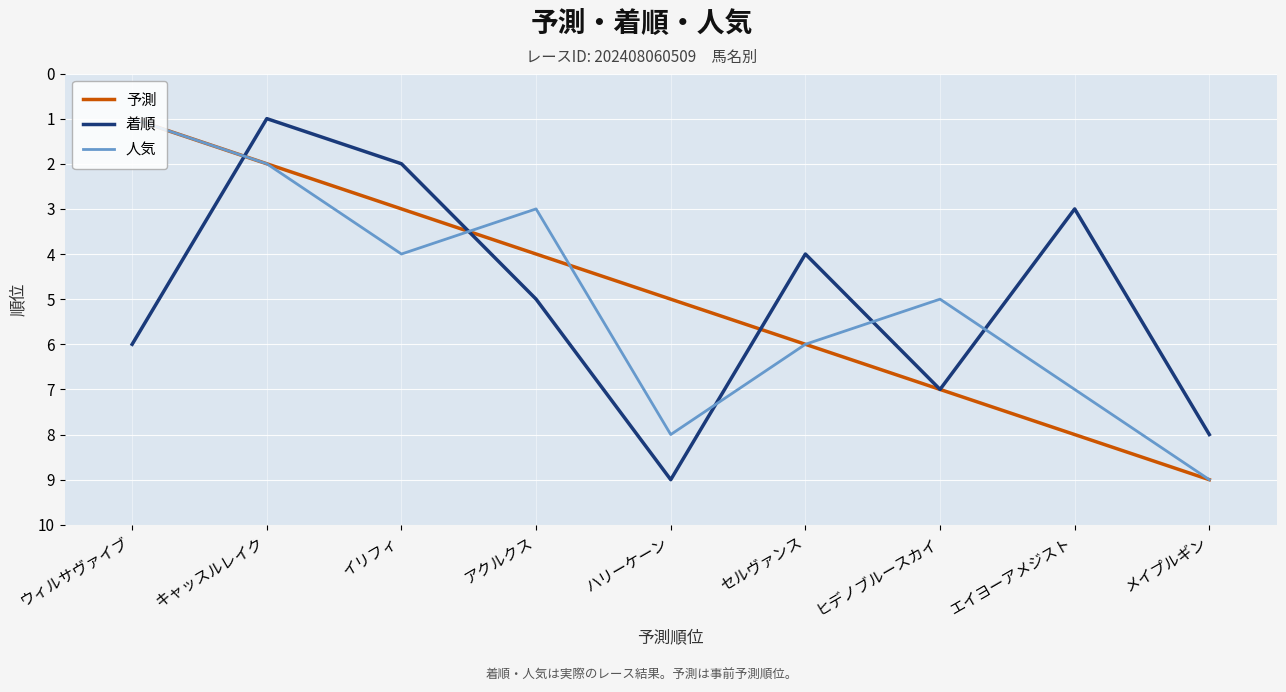

What is the minimum value for 着順?

1